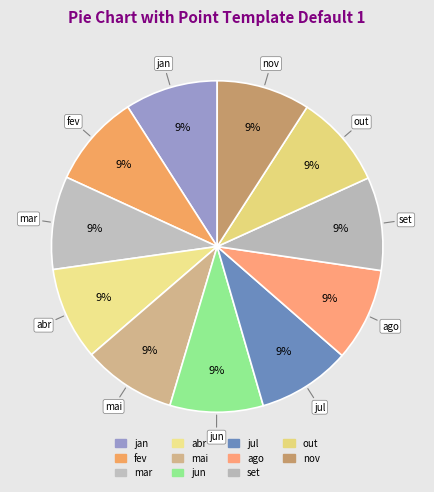

To the nearest percent, what portion does jul represent?

9%